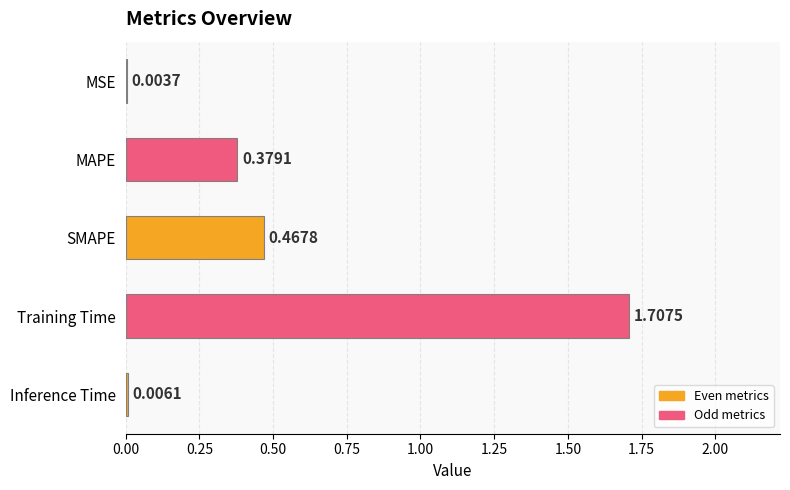

Which label corresponds to the largest value in the chart?

Training Time